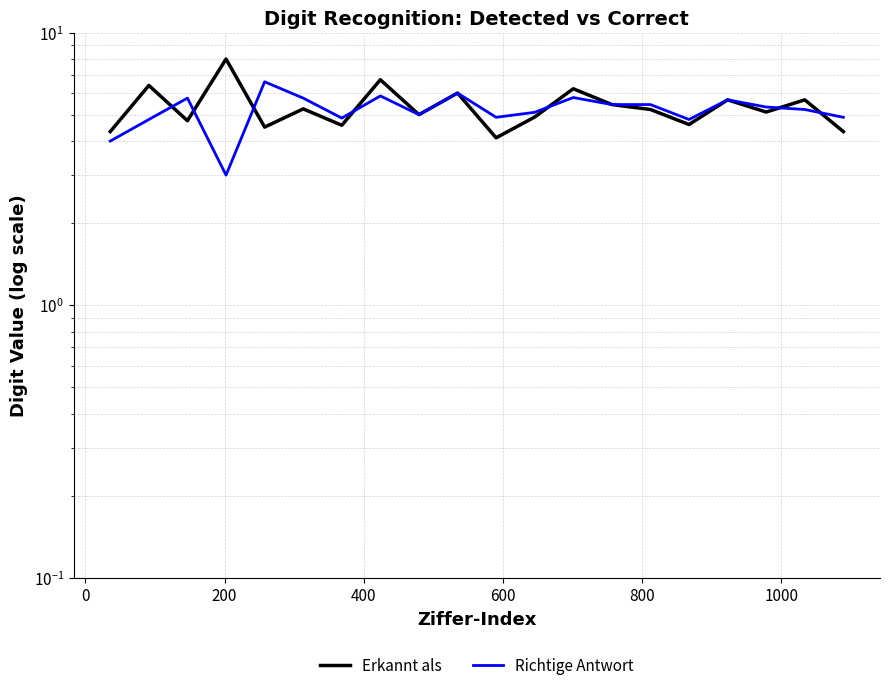

How many times do Richtige Antwort and Erkannt als cross each other?

7